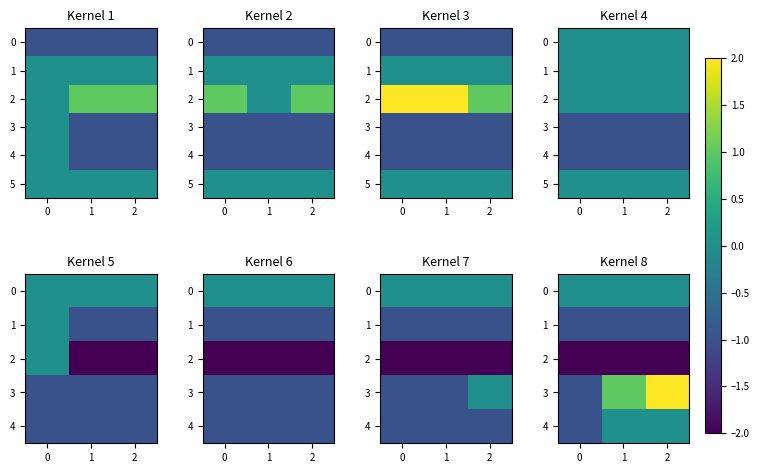

Count the number of categories in the chart.

3